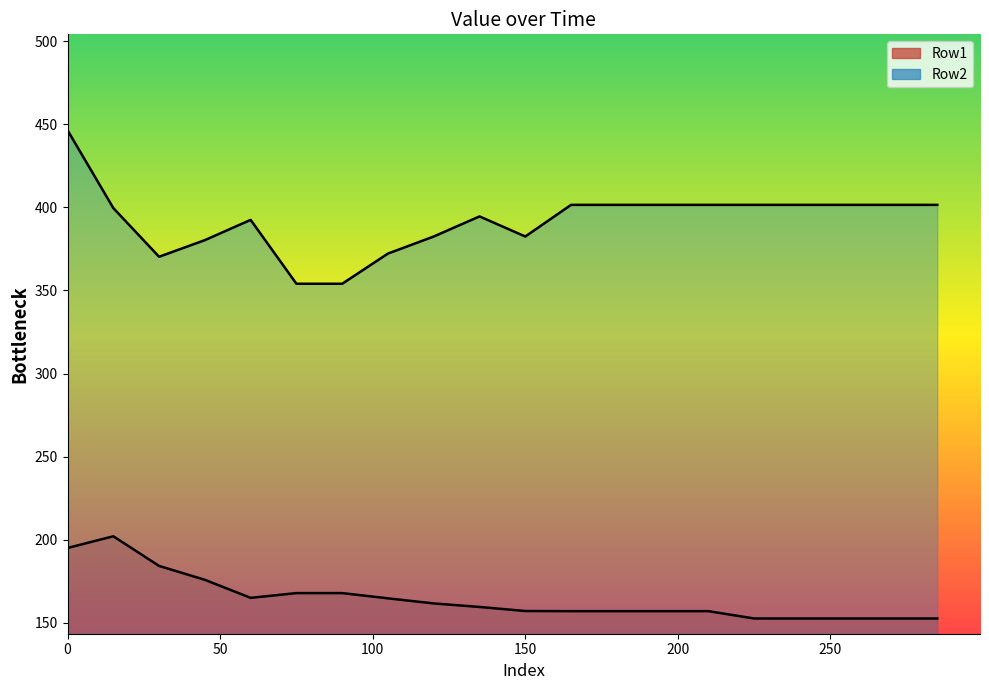

How many data points does each series have?

20